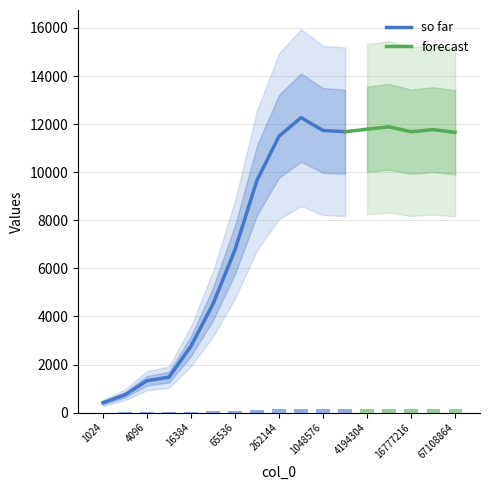

Count the number of values greater than 11498.

8